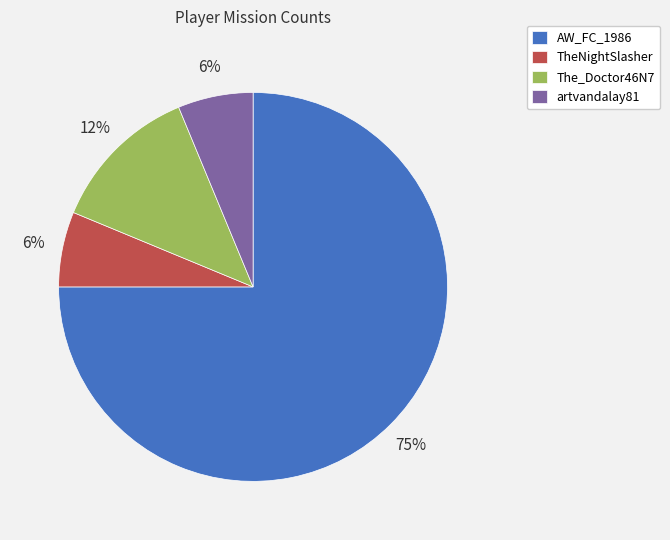

What percentage is the artvandalay81 slice, to the nearest percent?

6%